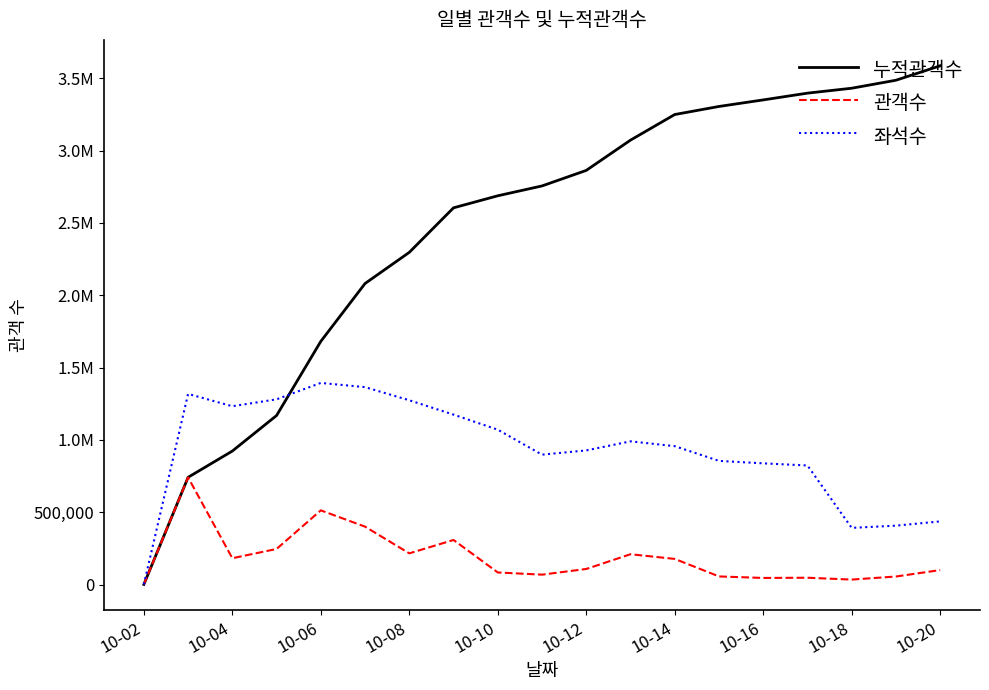

Is this an area chart (filled region under the line)?

No